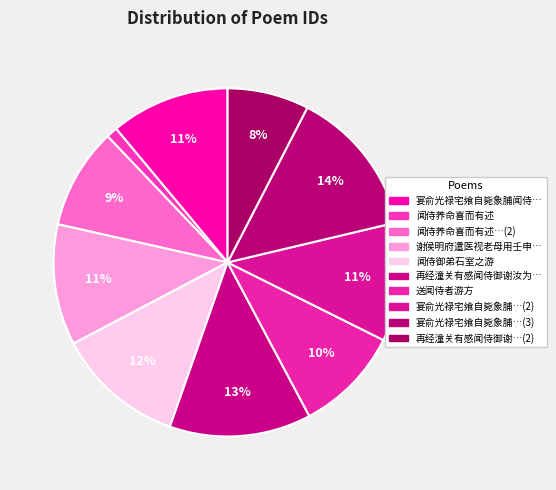

Is there any slice that represents more than half of the pie?

No